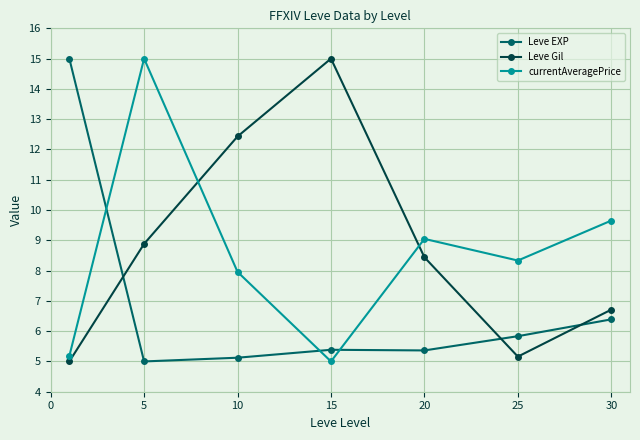

True or false: Leve EXP has more than 2 interior local peaks.

False